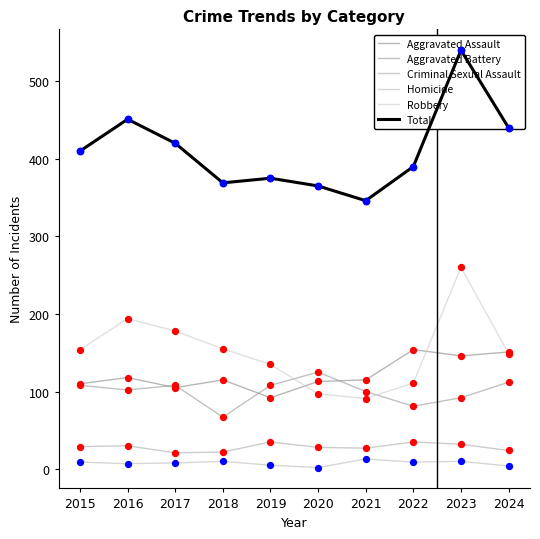

At which category is the sum across all series the highest?

2023